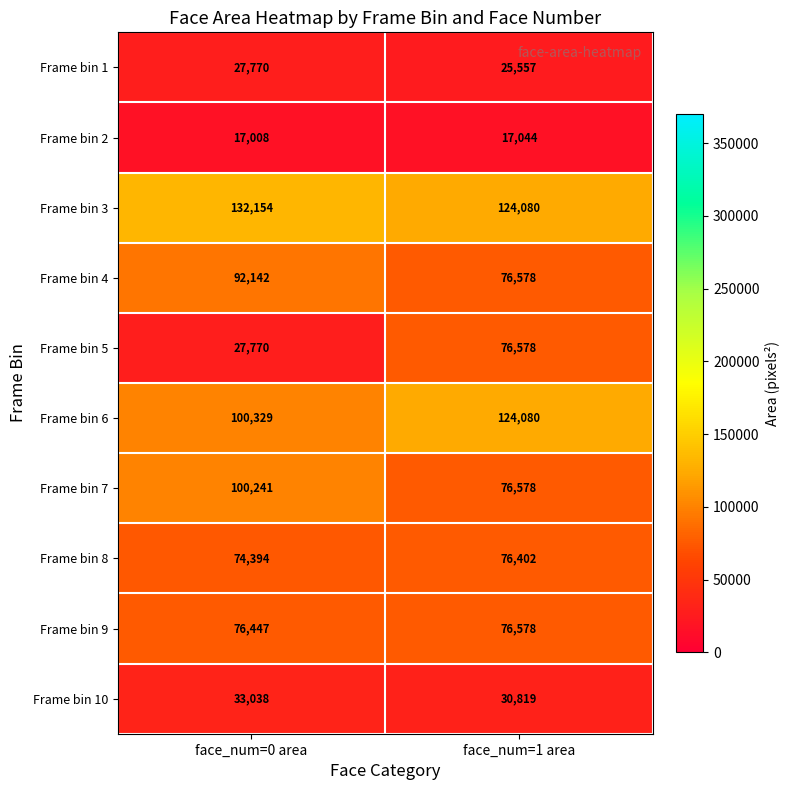

What is the difference between the Frame bin 4 values at face_num=1 area and face_num=0 area?

15564